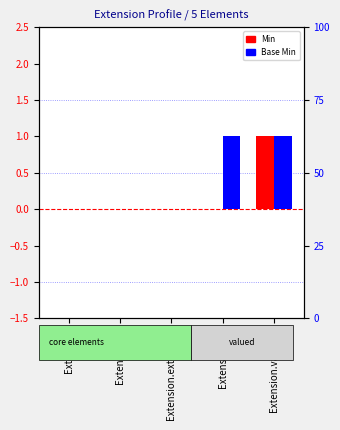

At how many categories does at least one series exceed 0?

2